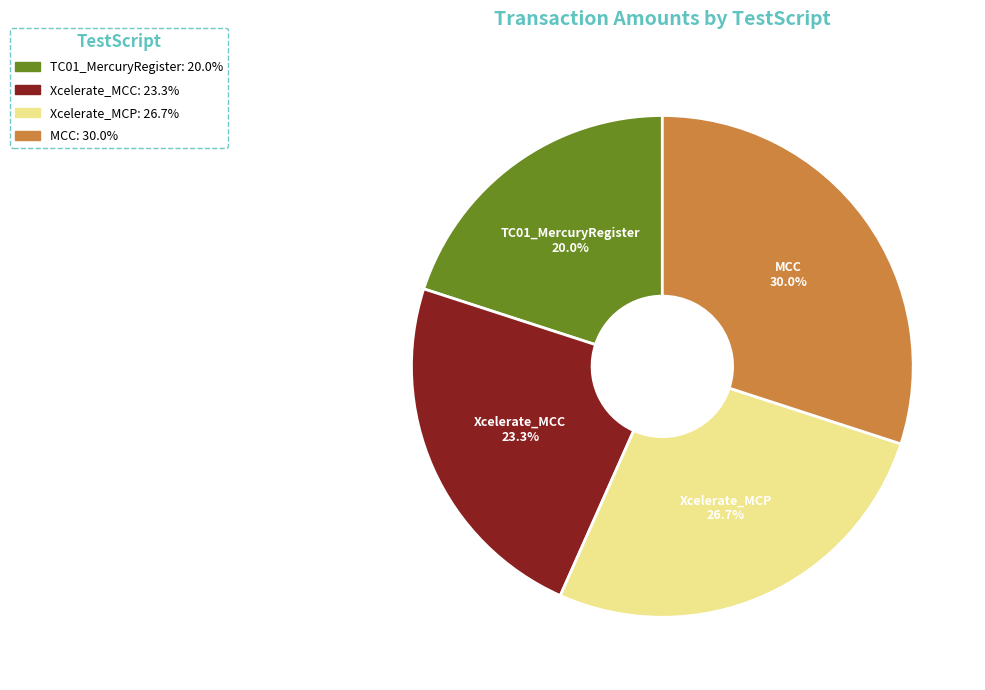

What is the total percentage of MCC and Xcelerate_MCP?

56.7%